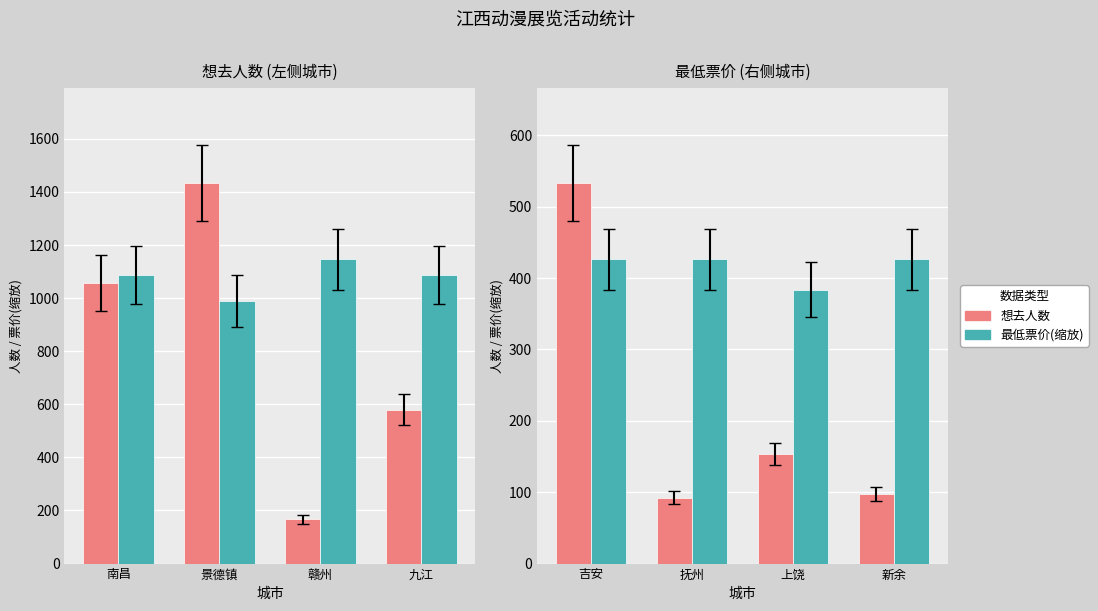

Is it true that 最低票价(缩放) equals 159.9 at 新余?

False